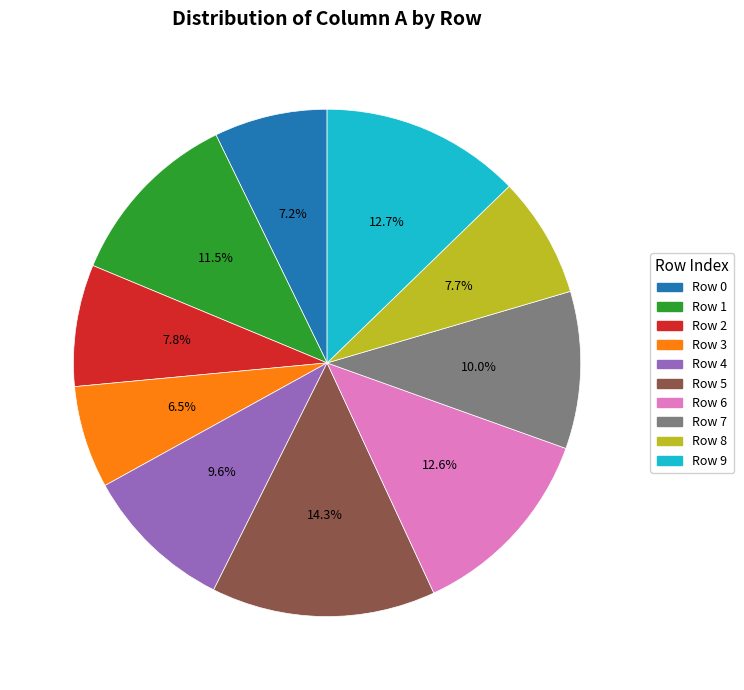

Is there any slice that represents more than half of the pie?

No